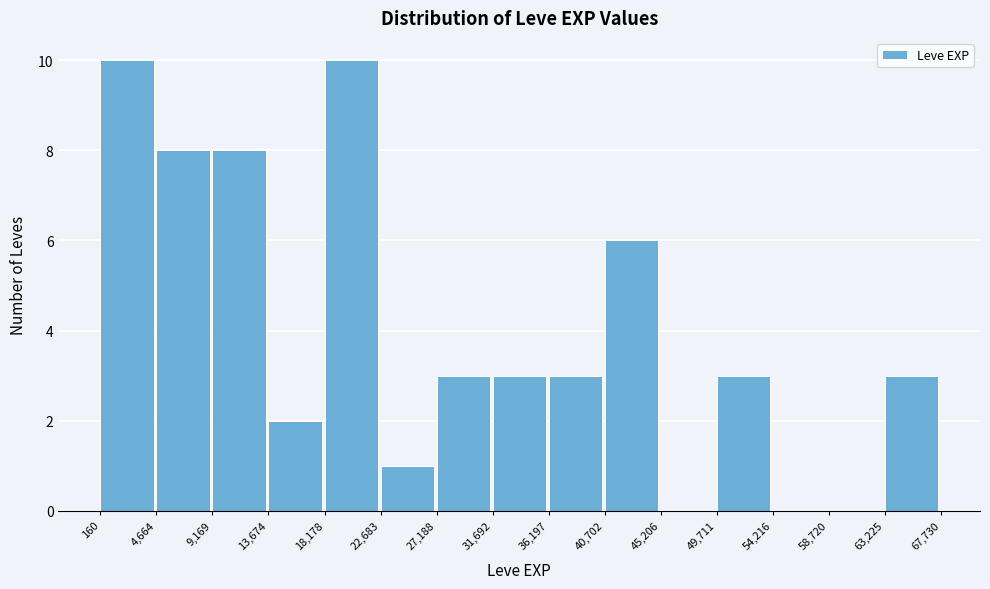

What is the height of the bar covering 36,197 to 40,702 on the x-axis? The values are not printed on the chart, so give them approximately, as read against the axis.

3